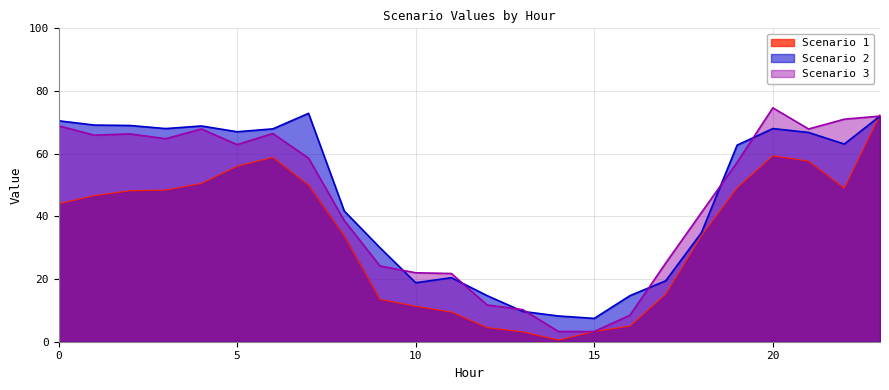

What is the minimum value for Scenario 2?

7.4